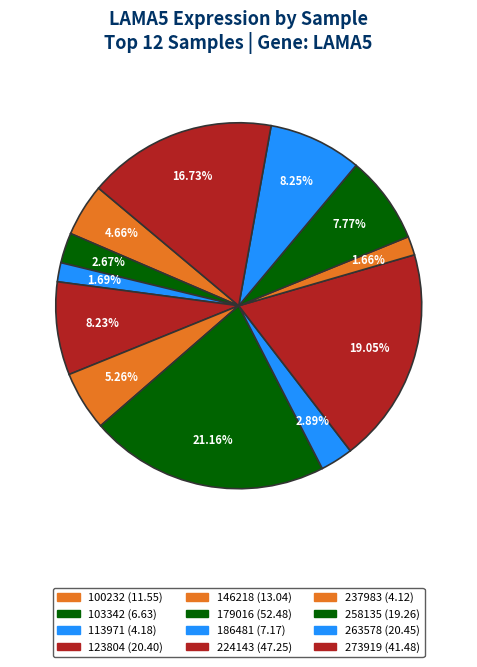

What is the change in value from 146218 to 179016?

+39.4